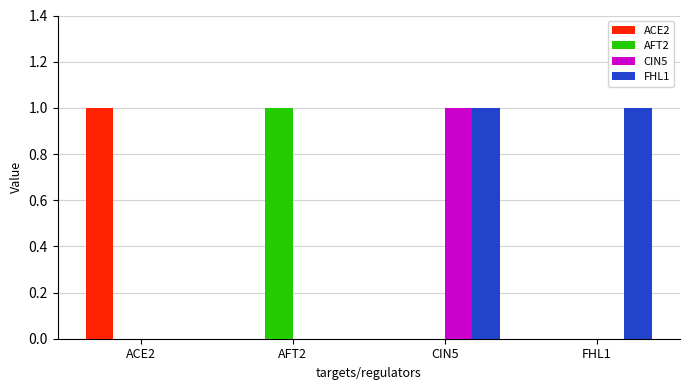

Is the value of AFT2 at AFT2 greater than the value of CIN5 at AFT2?

Yes